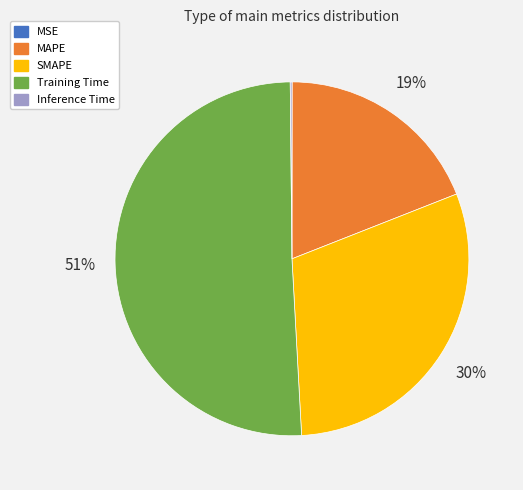

Which slice represents more than half of the pie?

Training Time